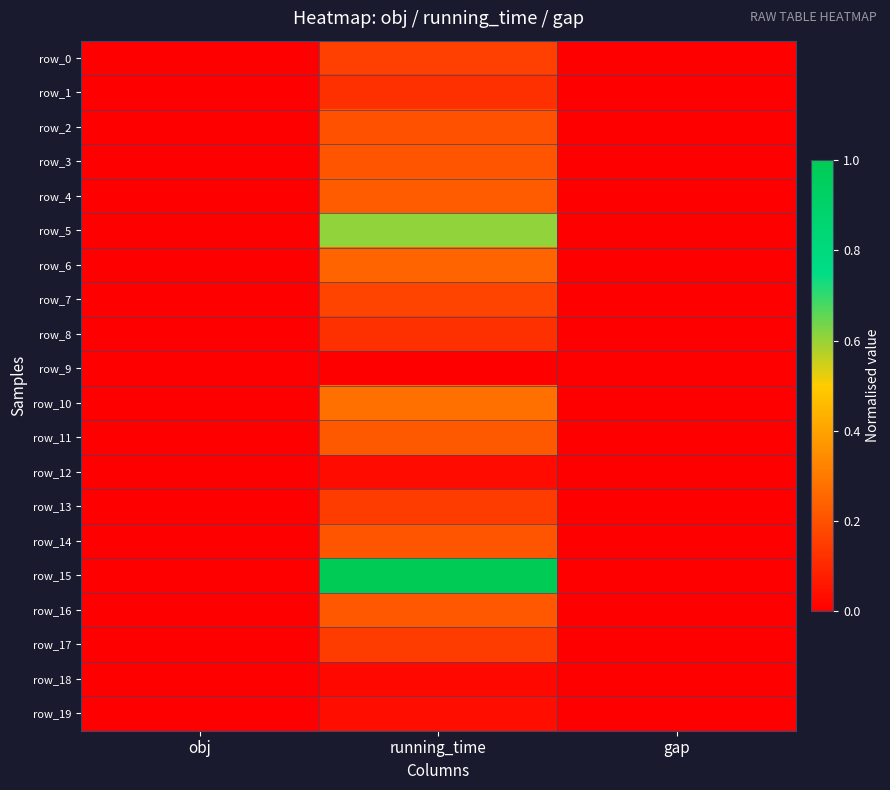

Which series has the largest range (max minus min)?

row_15